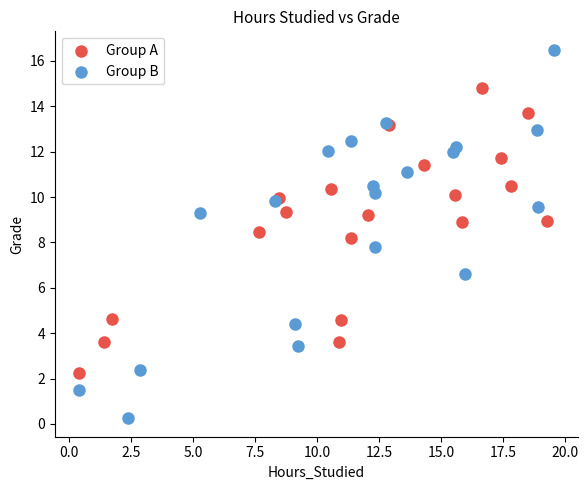

Which series contains the highest Y value?

Group B